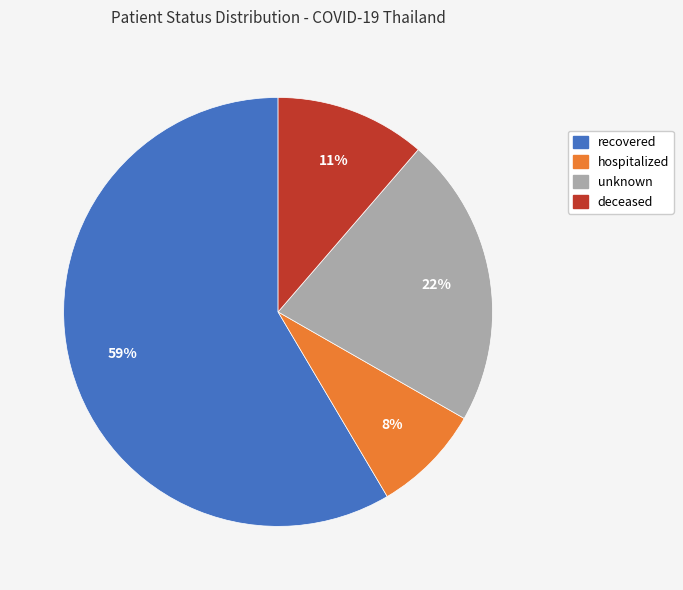

Is the sum of hospitalized and deceased greater than half?

No